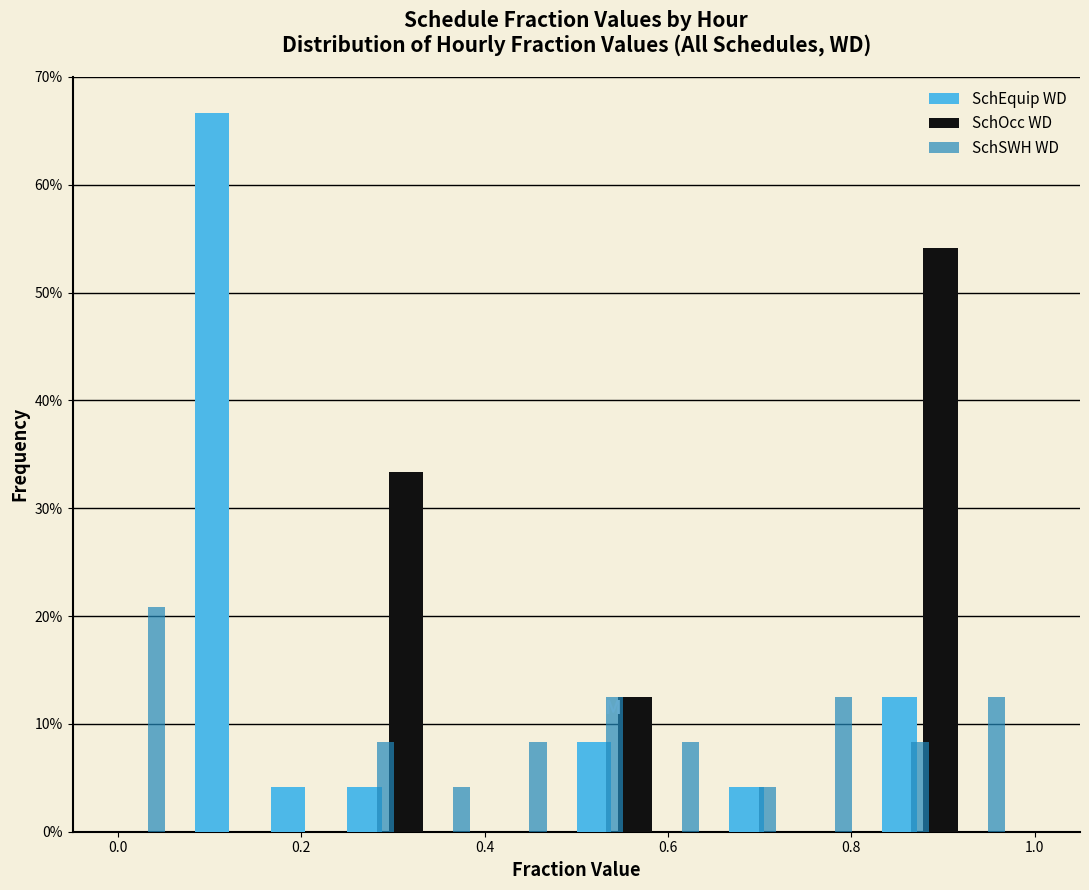

What is the height of the SchSWH WD bar covering 0.34 to 0.42 on the x-axis? Neither the bar edges nor the heights are printed on the chart, so give them approximately, as read against the axes.

4